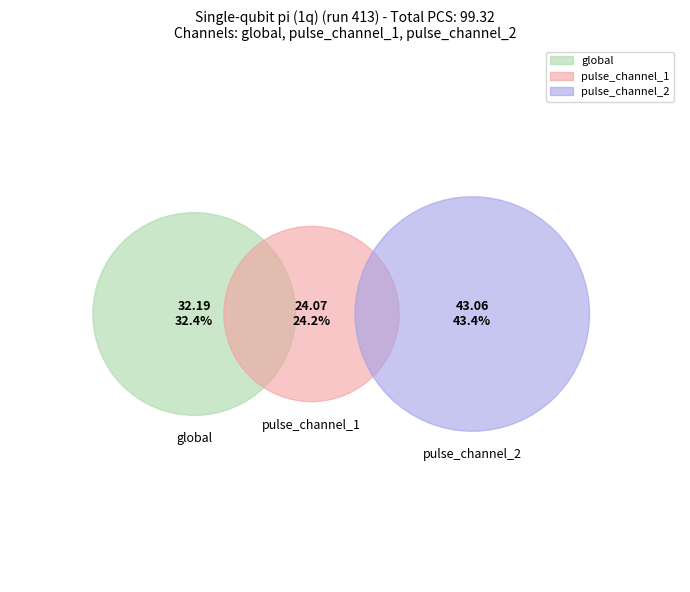

How many segments does this pie chart have?

3